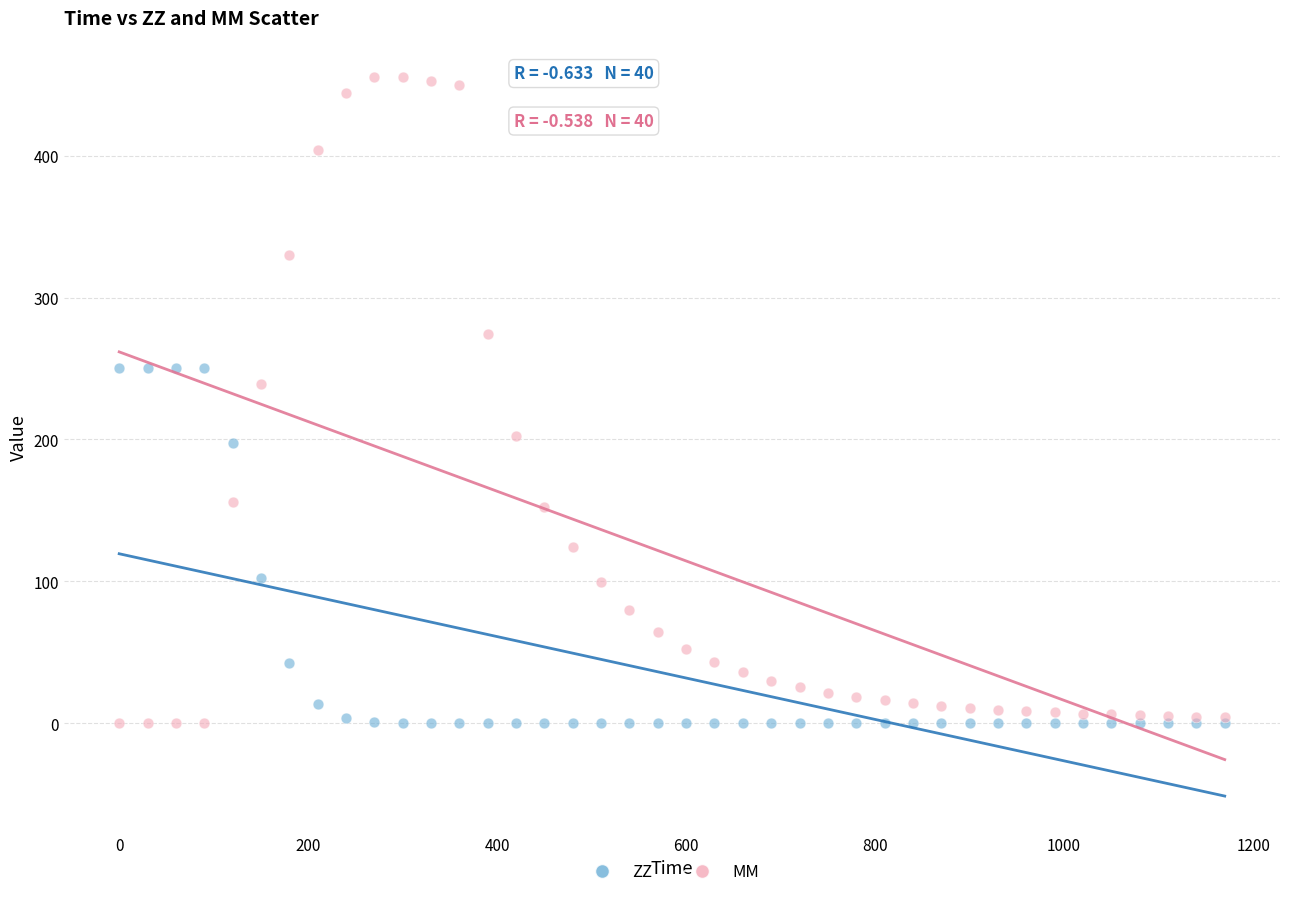

What are all the series names shown in the legend?

ZZ, MM